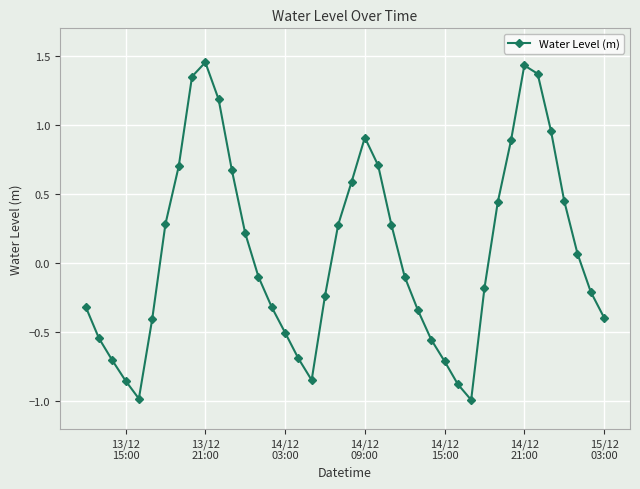

How many interior local peaks (higher than both neighbors) does the data have?

3